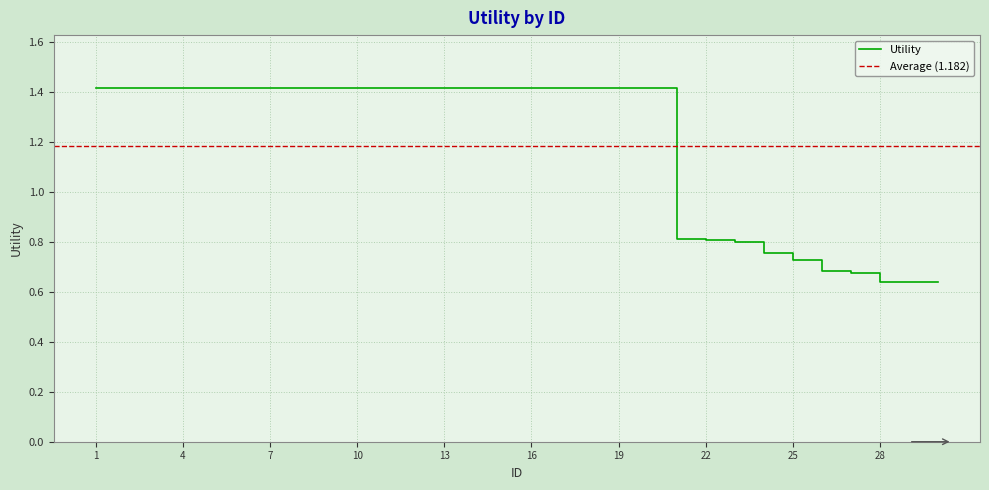

Reading left to right, list all the values displayed in this chart.

1=1.4	2=1.4	3=1.4	4=1.4	5=1.4	6=1.4	7=1.4	8=1.4	9=1.4	10=1.4	11=1.4	12=1.4	13=1.4	14=1.4	15=1.4	16=1.4	17=1.4	18=1.4	19=1.4	20=1.4	21=0.8	22=0.8	23=0.8	24=0.8	25=0.7	26=0.7	27=0.7	28=0.6	29=0.6	30=0.6